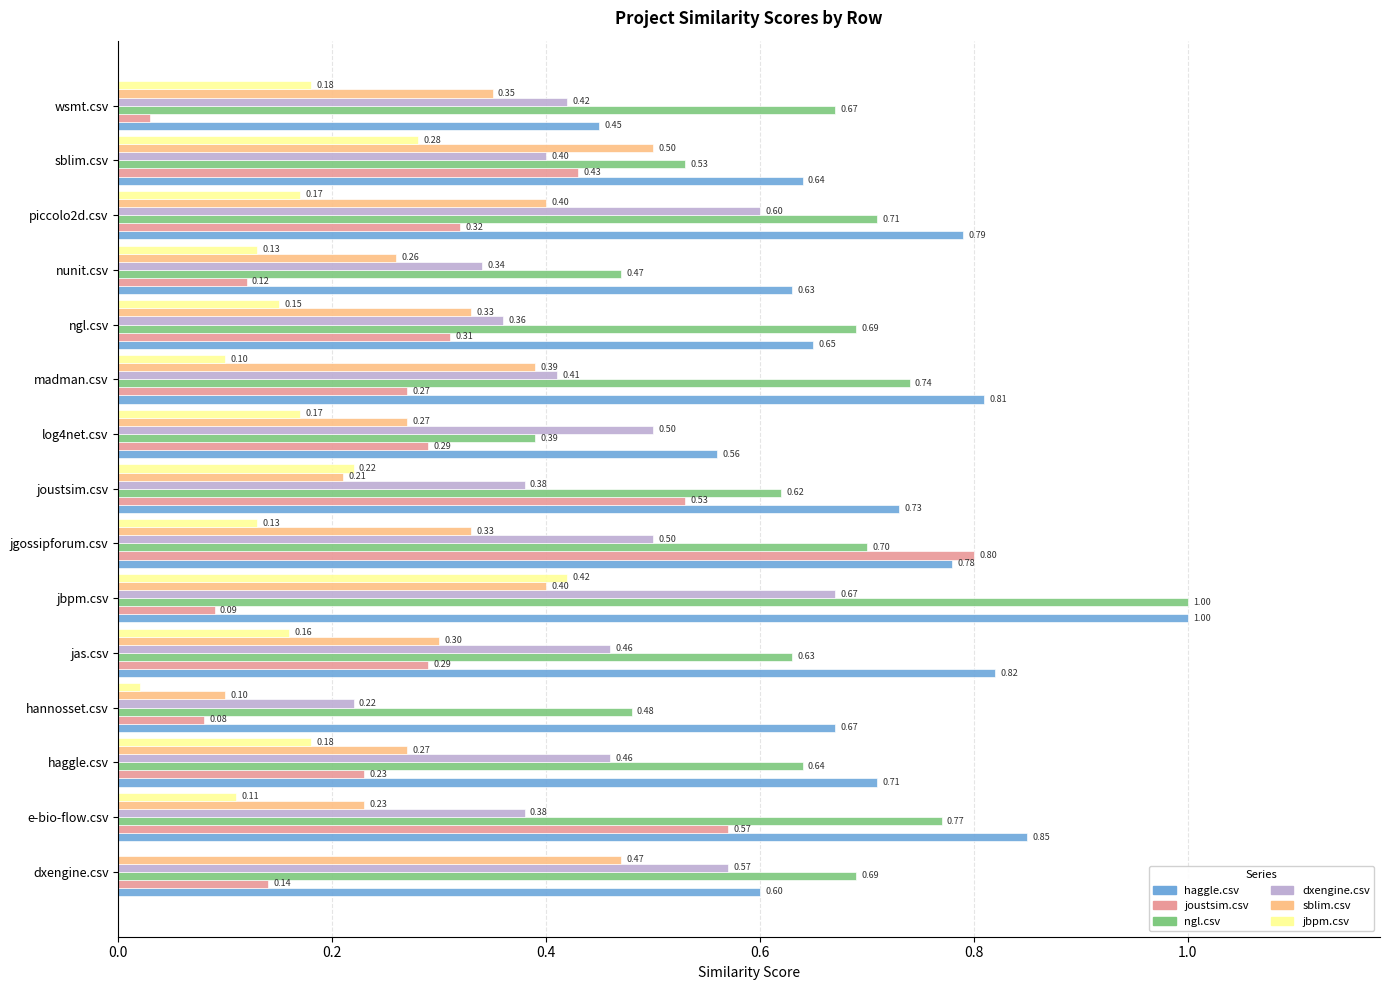

Which category has the highest value in the joustsim.csv series?

jgossipforum.csv